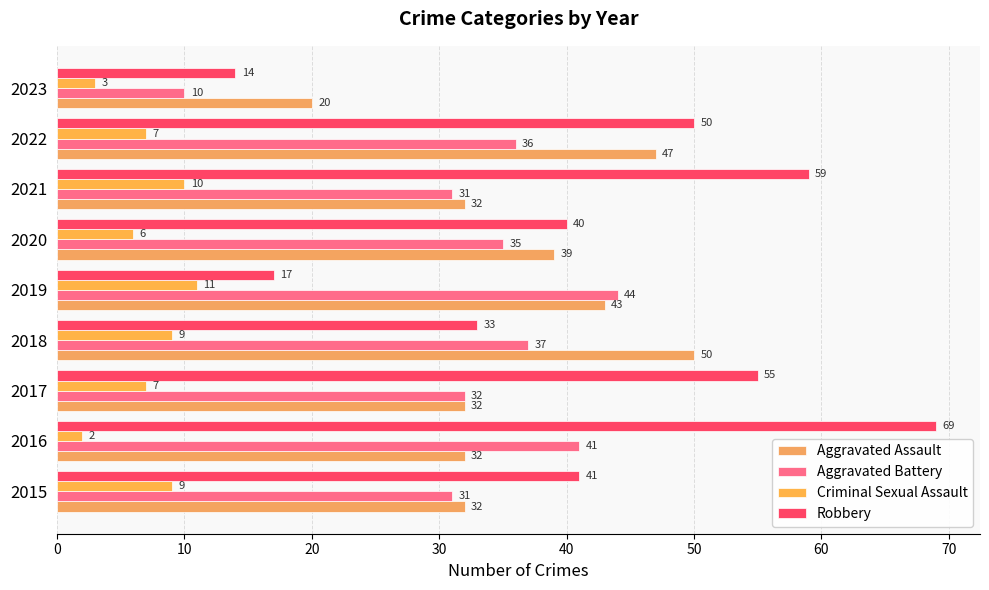

How many data points in Criminal Sexual Assault are less than 7?

3